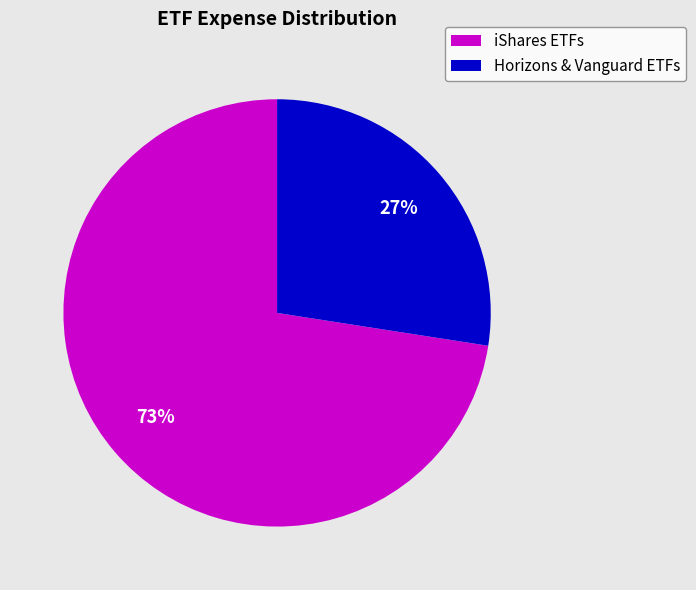

How many slices are in this pie chart?

2